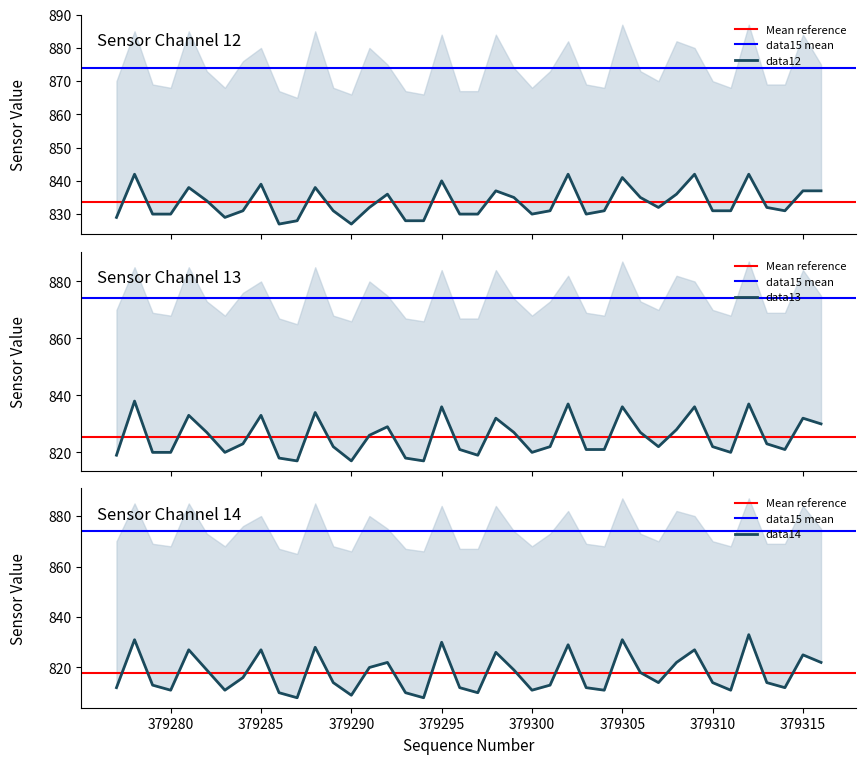

Is this an area chart (filled region under the line)?

No